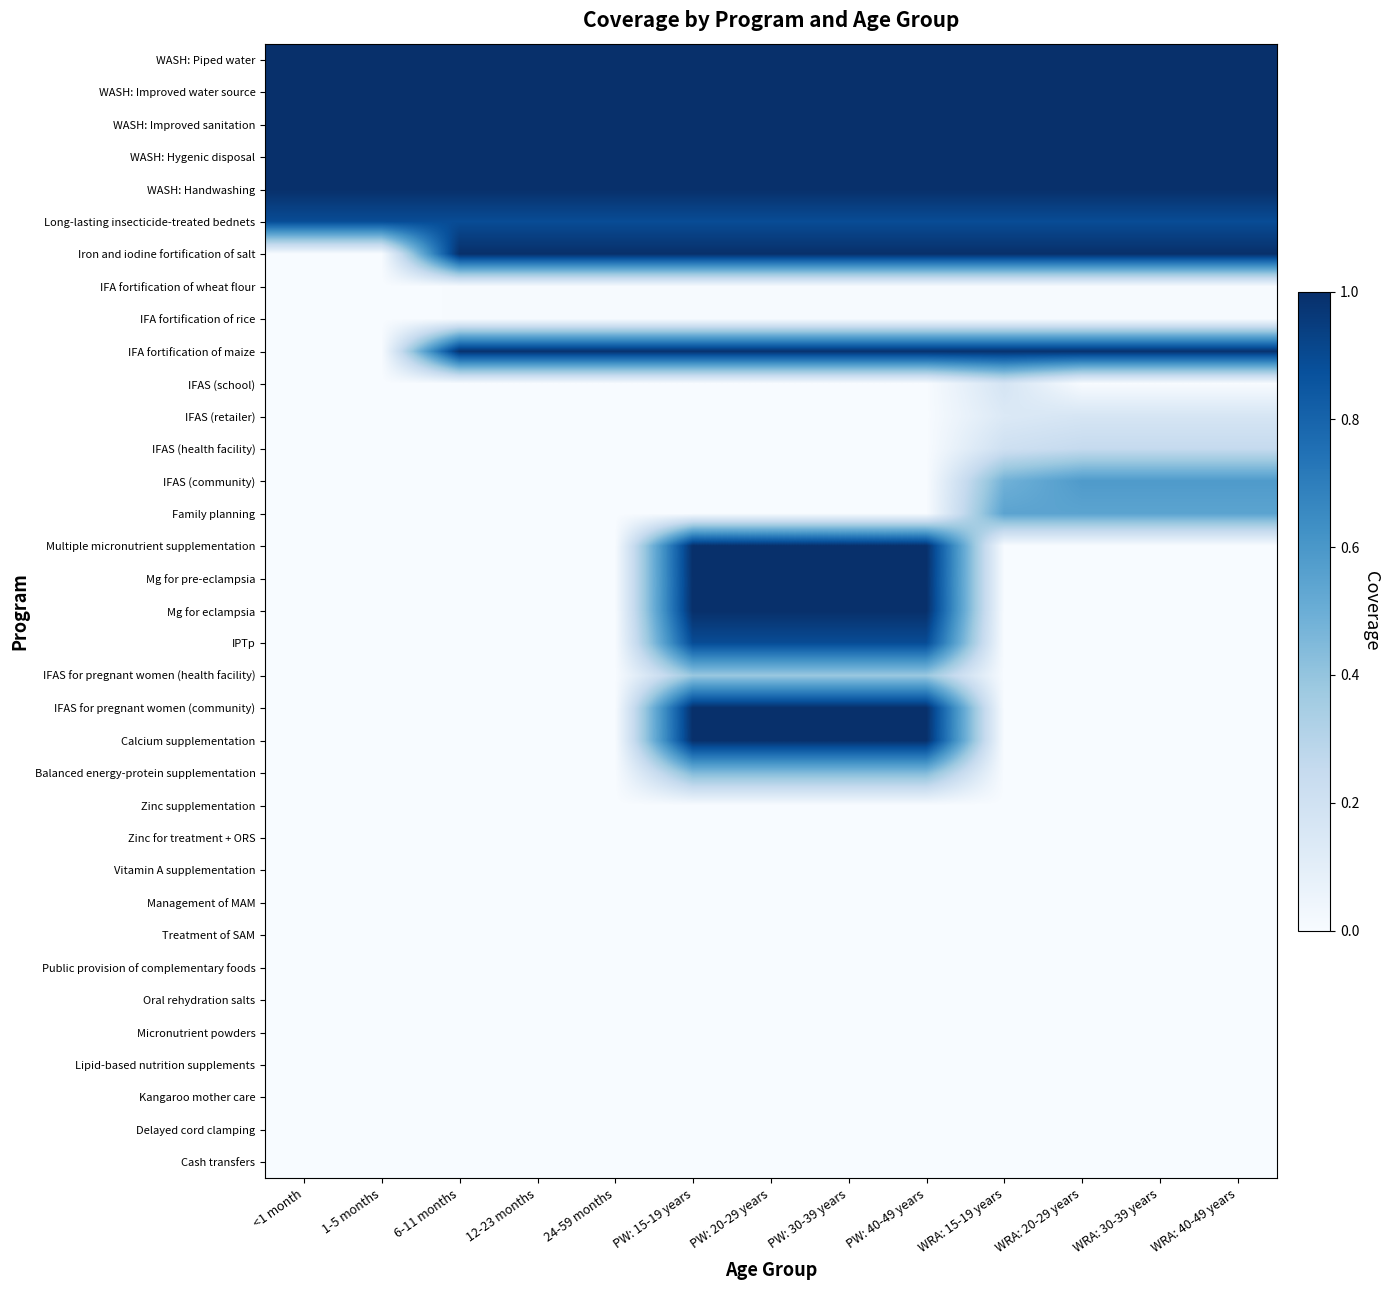

At how many categories does at least one series exceed 0?

13